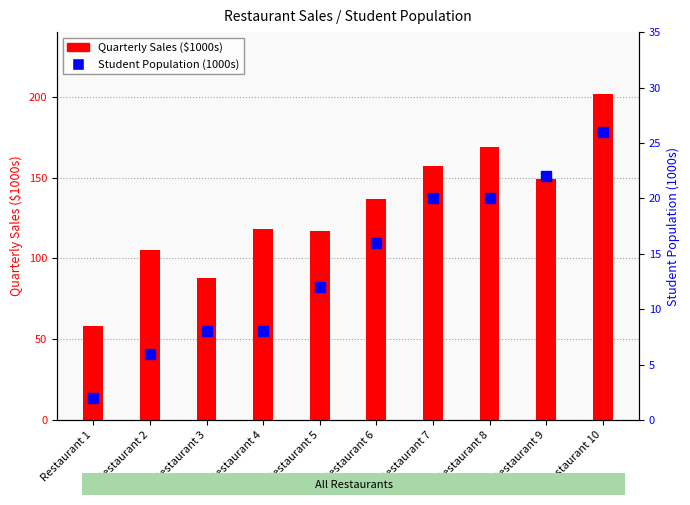

What is the sum of the Quarterly Sales ($1000s) values at Restaurant 8 and Restaurant 10?

371